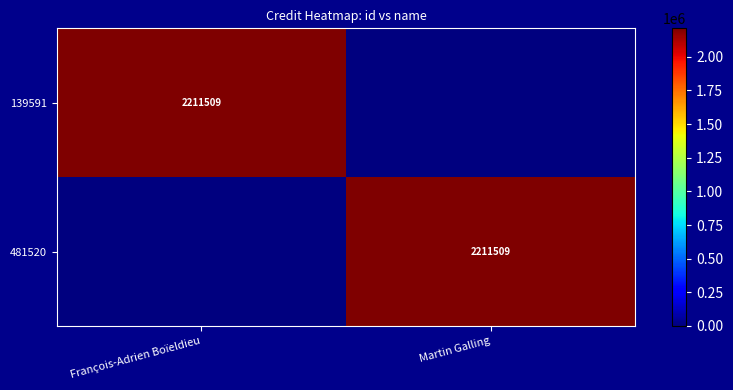

True or false: 481520 has a value of 3420858 at Martin Galling.

False